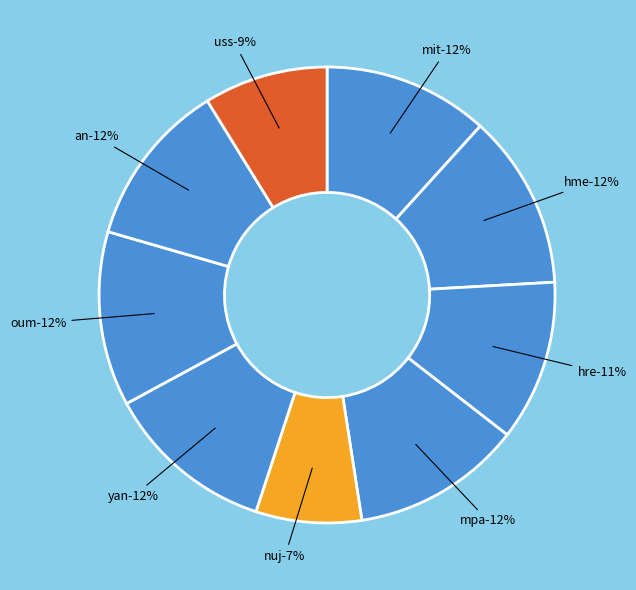

To the nearest percent, what is the average slice percentage?

11%